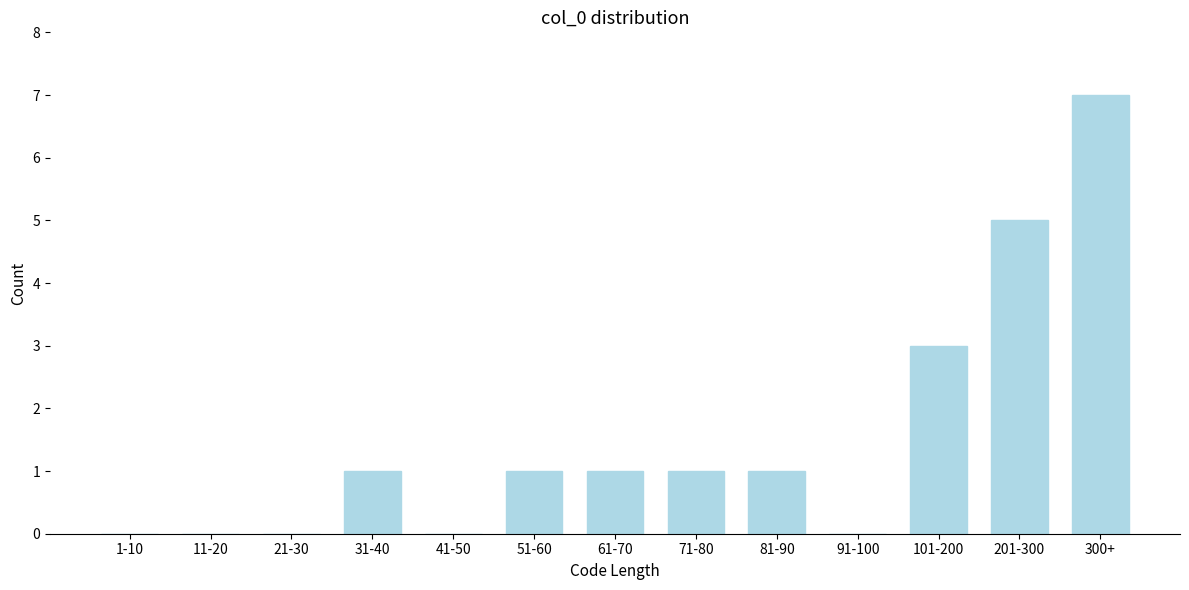

Reading left to right, what are all the values shown in this chart?

1-10=0	11-20=0	21-30=0	31-40=1	41-50=0	51-60=1	61-70=1	71-80=1	81-90=1	91-100=0	101-200=3	201-300=5	300+=7